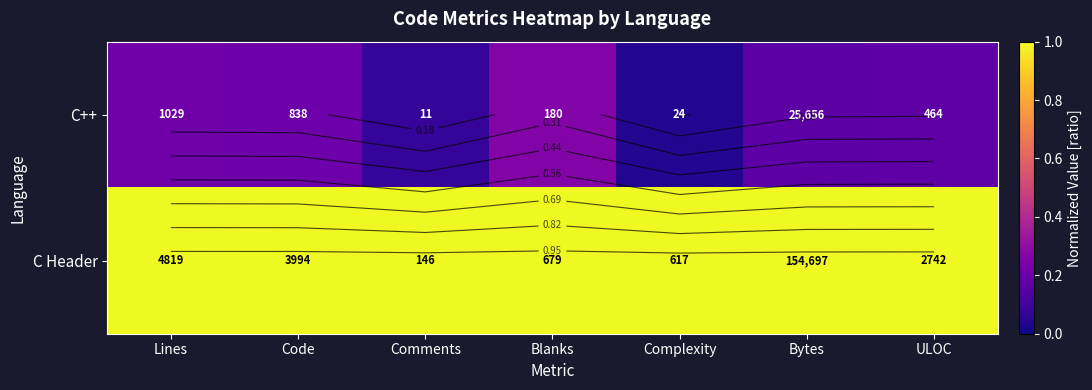

The value of C Header at Comments is 1.0. True or false?

True